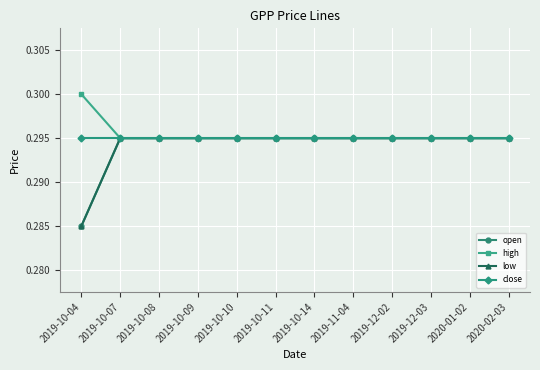

Is this an area chart (filled region under the line)?

No